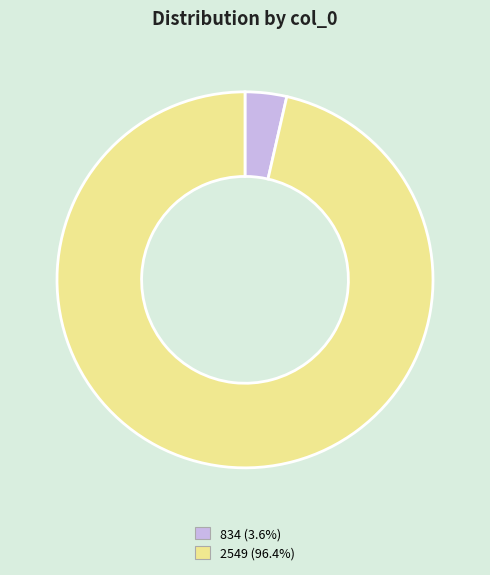

Which category has the smallest portion of the pie?

834